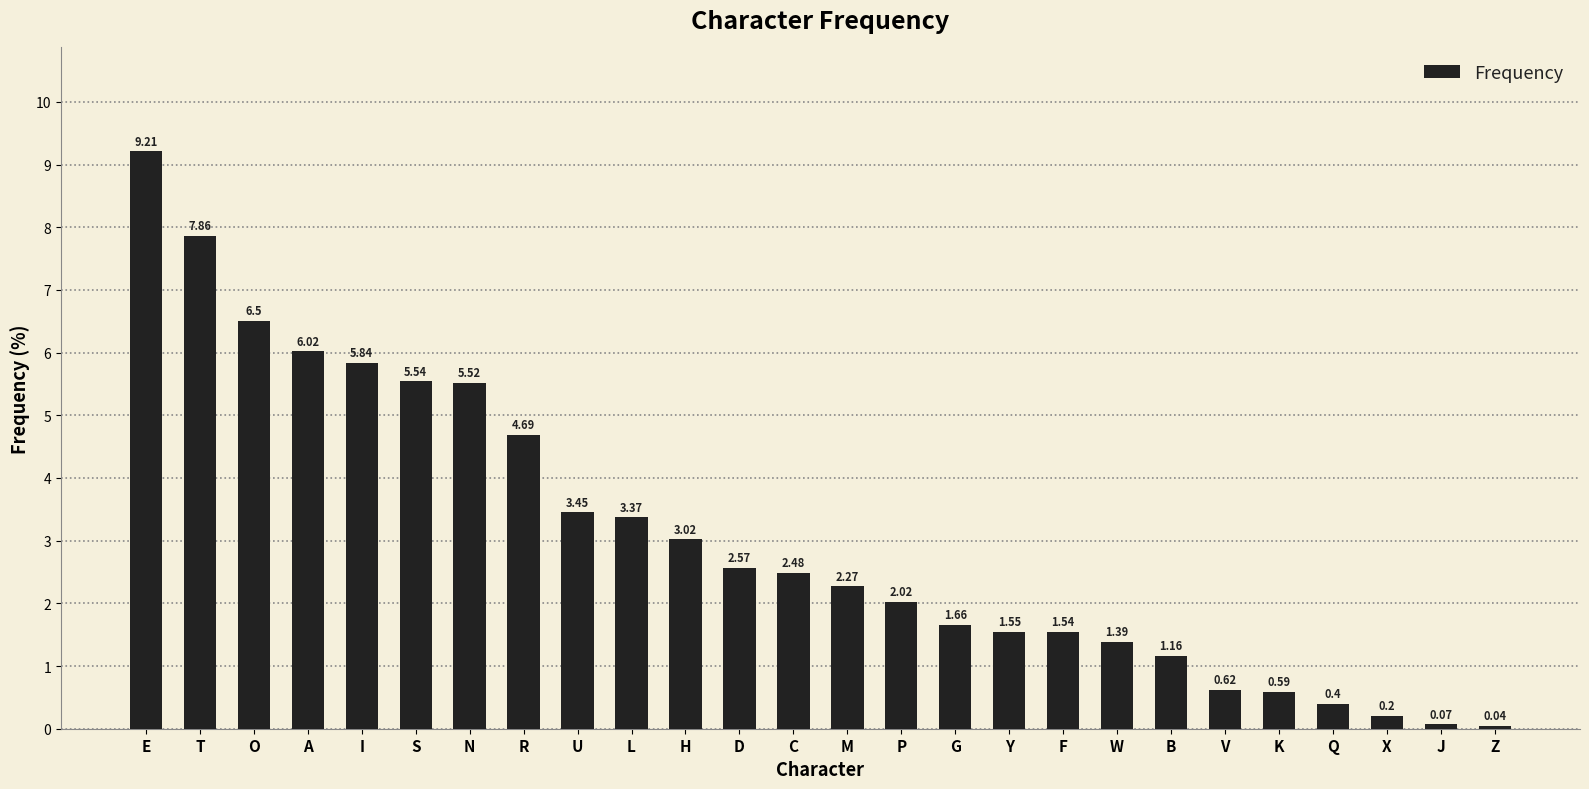

What is the sum of all values?

79.6